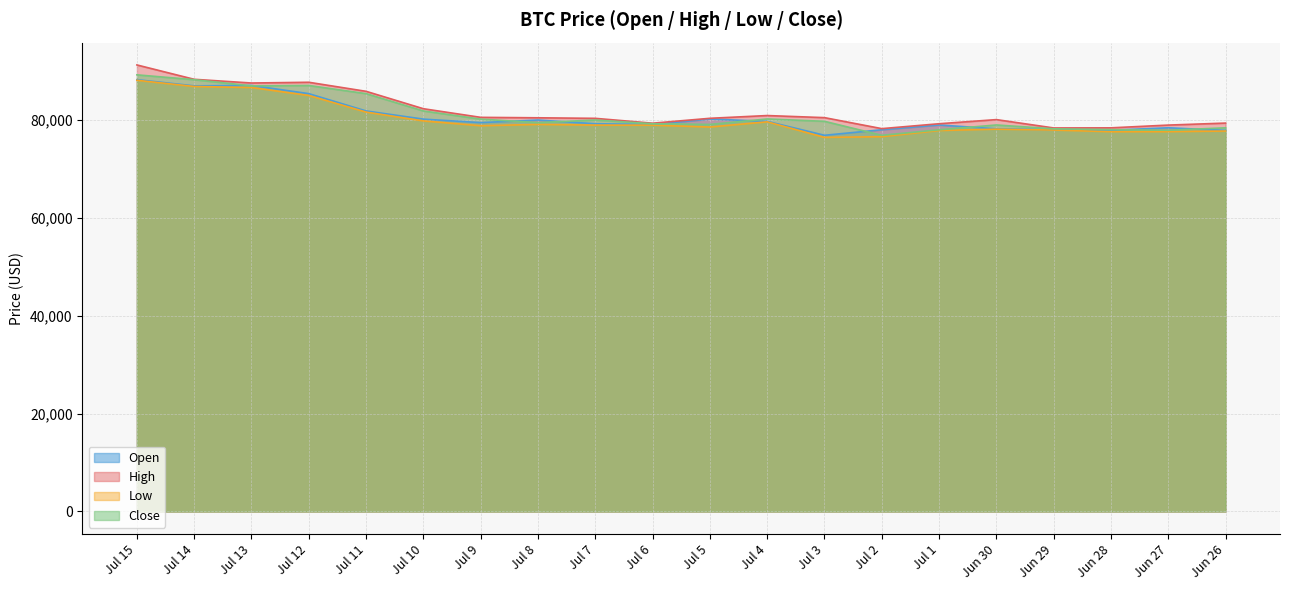

At which category does the chart reach its peak across all series?

Jul 15